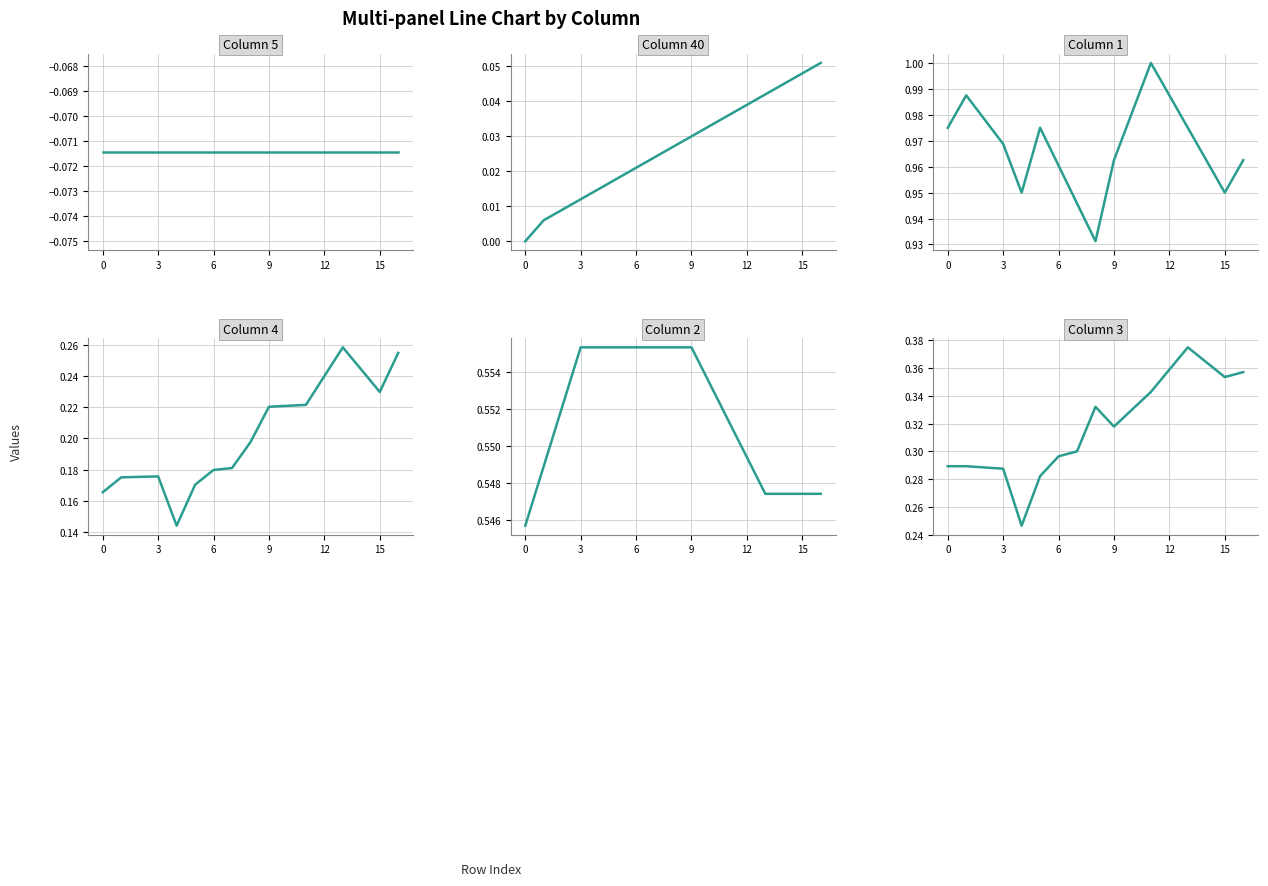

What is the greatest value displayed?

1.0